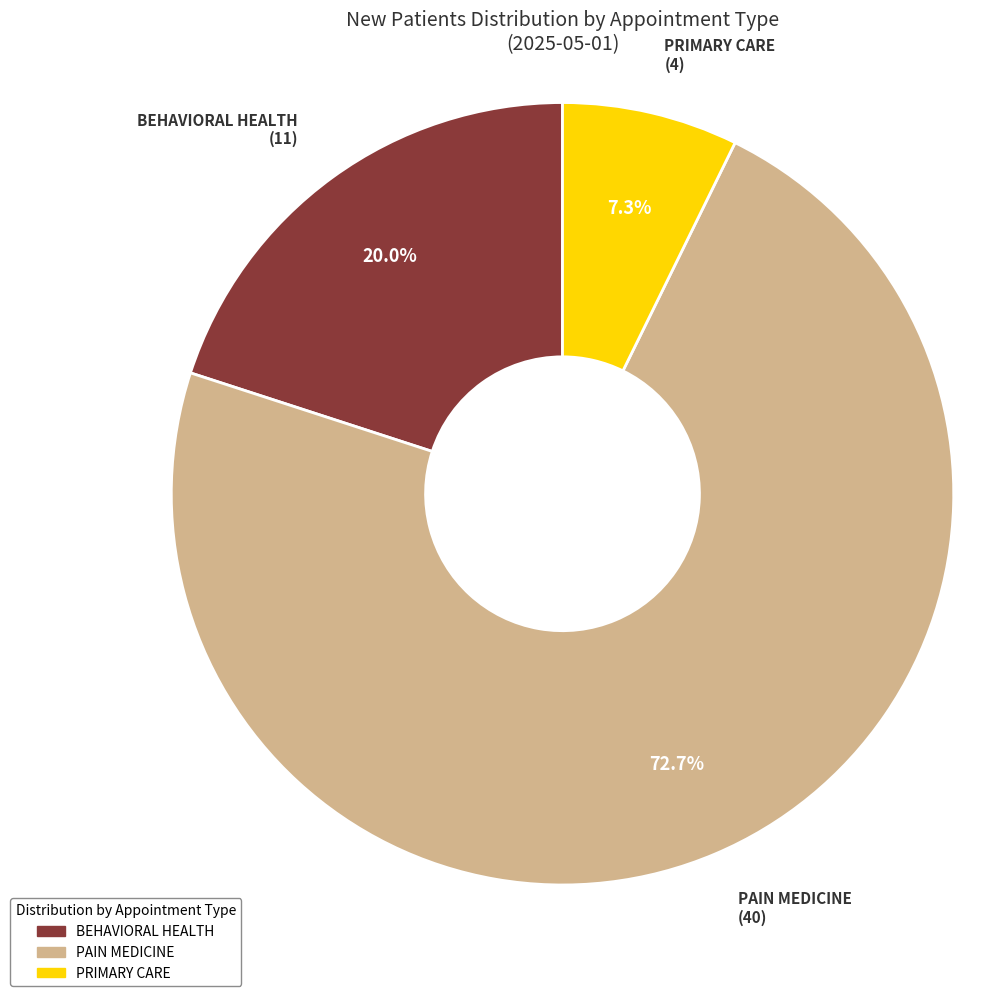

Which has a higher value, BEHAVIORAL HEALTH or PRIMARY CARE?

BEHAVIORAL HEALTH